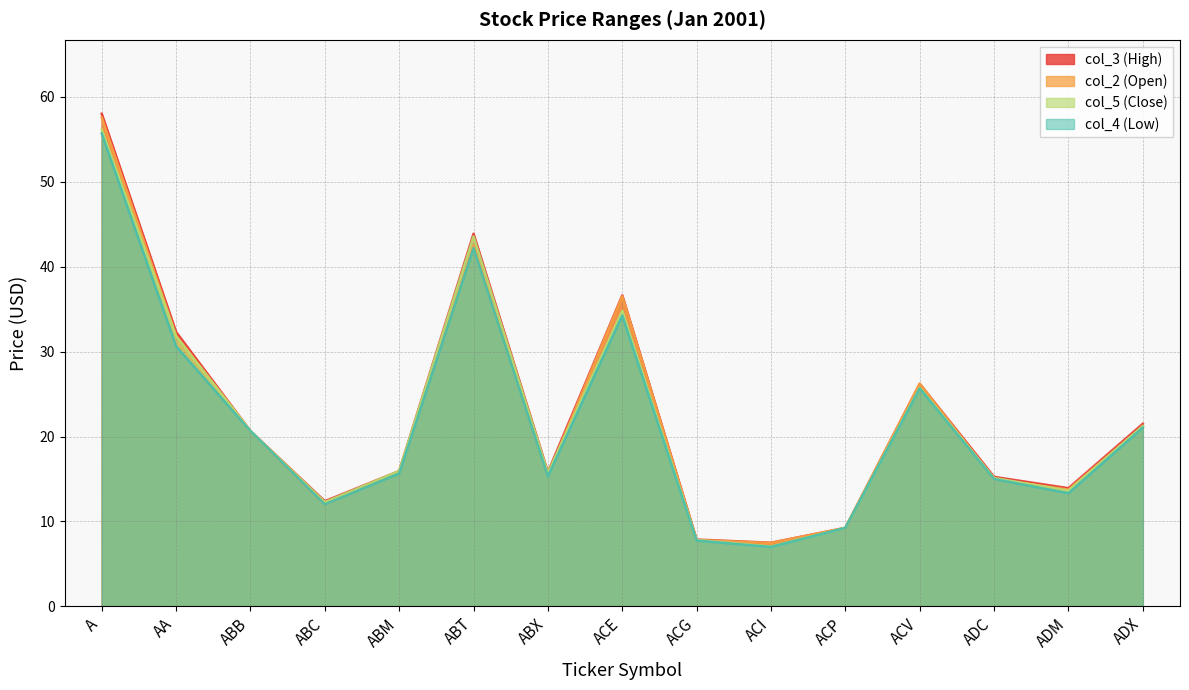

Where is col_5 (Close) nearest to the value 31?

AA